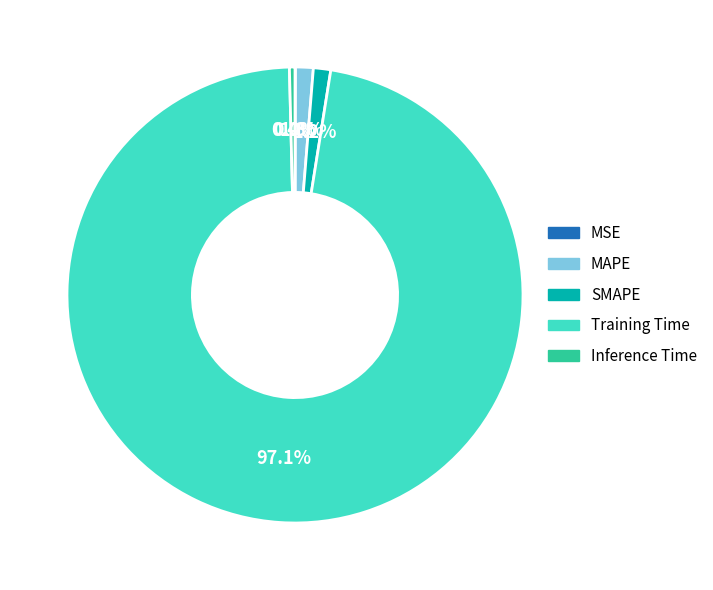

What is the majority slice?

Training Time